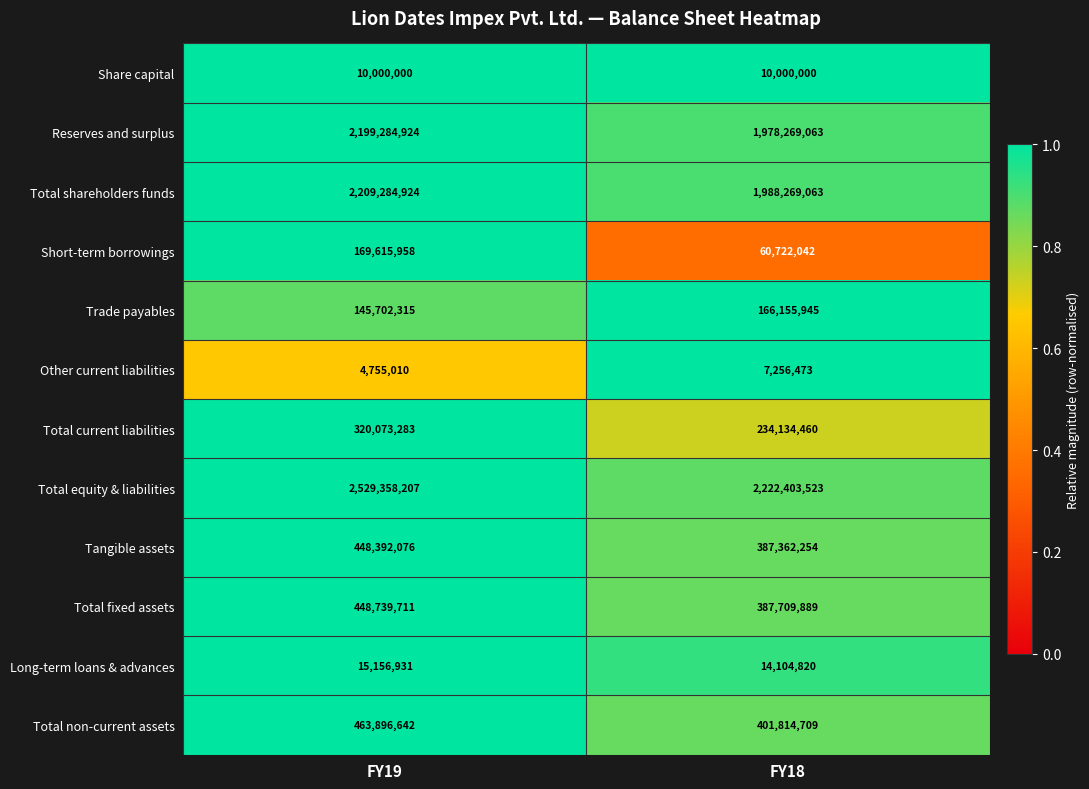

Which series has the largest total across all categories?

Total equity & liabilities